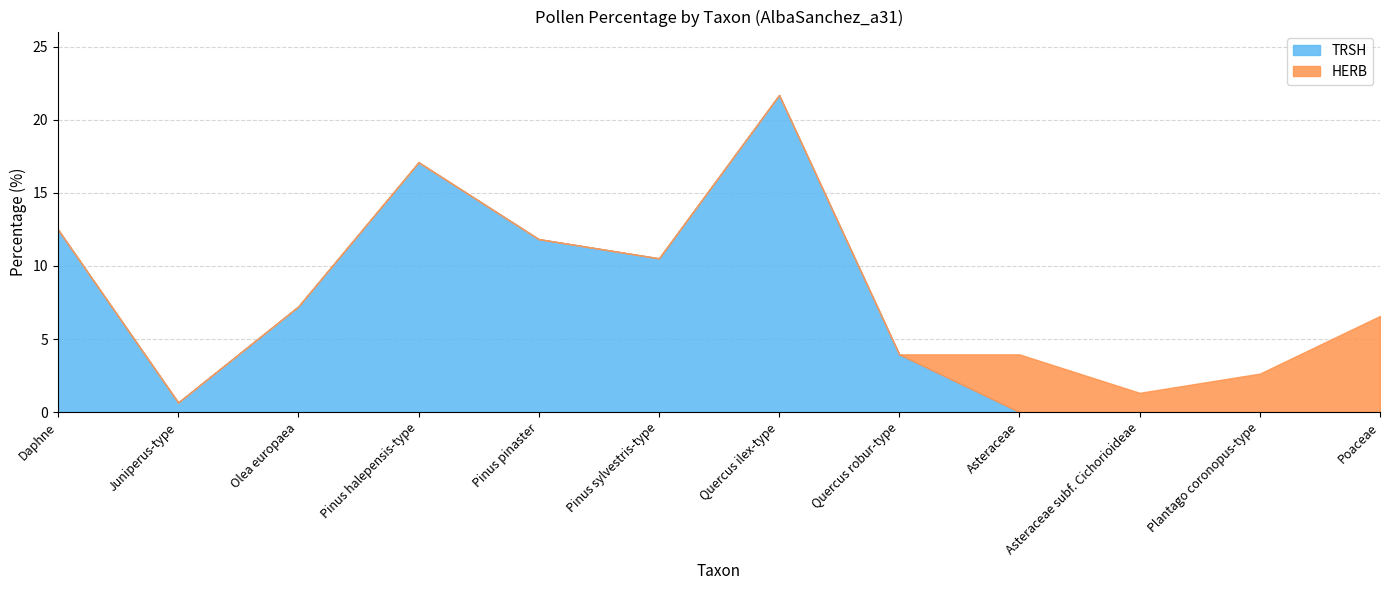

True or false: HERB has a value of 1.3 at Asteraceae subf. Cichorioideae.

True